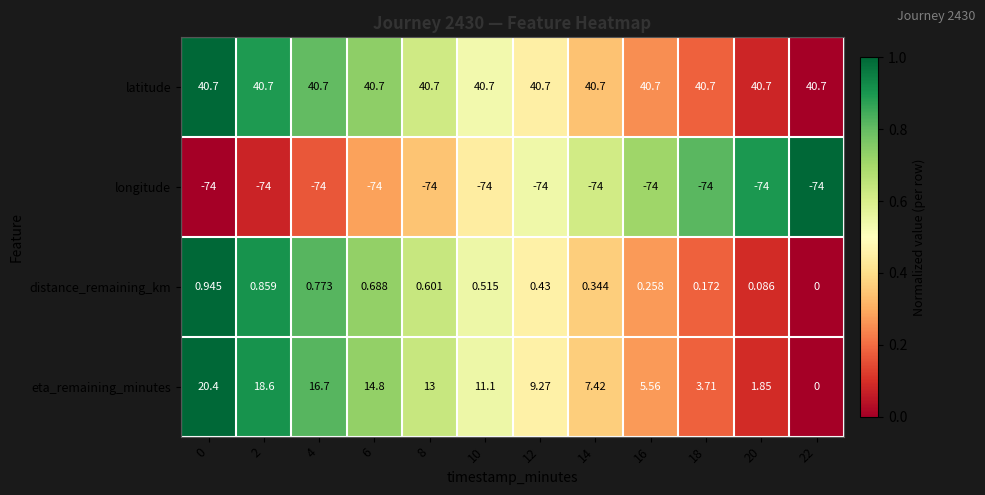

Which series has the largest total across all categories?

latitude